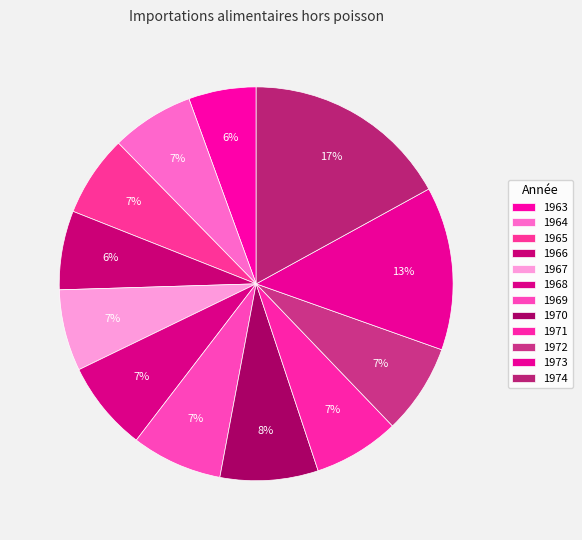

Between 1963 and 1968, which is larger?

1968